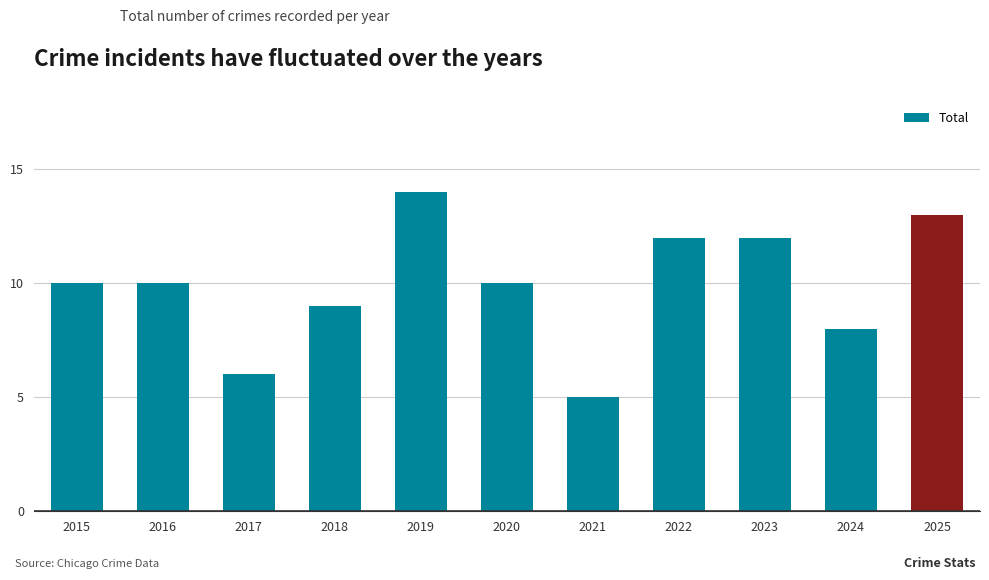

What is the average value?

10